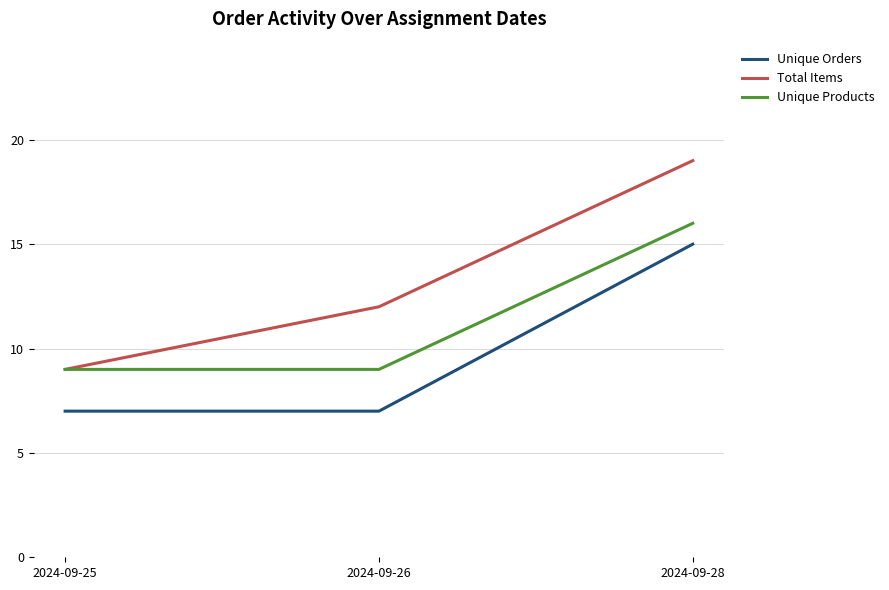

True or false: Total Items has a value of 12 at 2024-09-26.

True